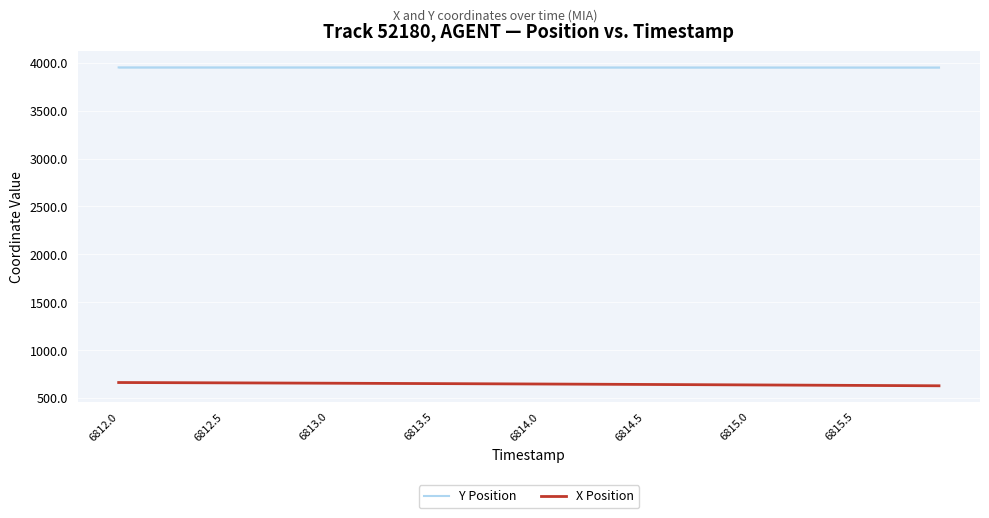

List the series in order of their overall mean, highest first.

Y Position, X Position